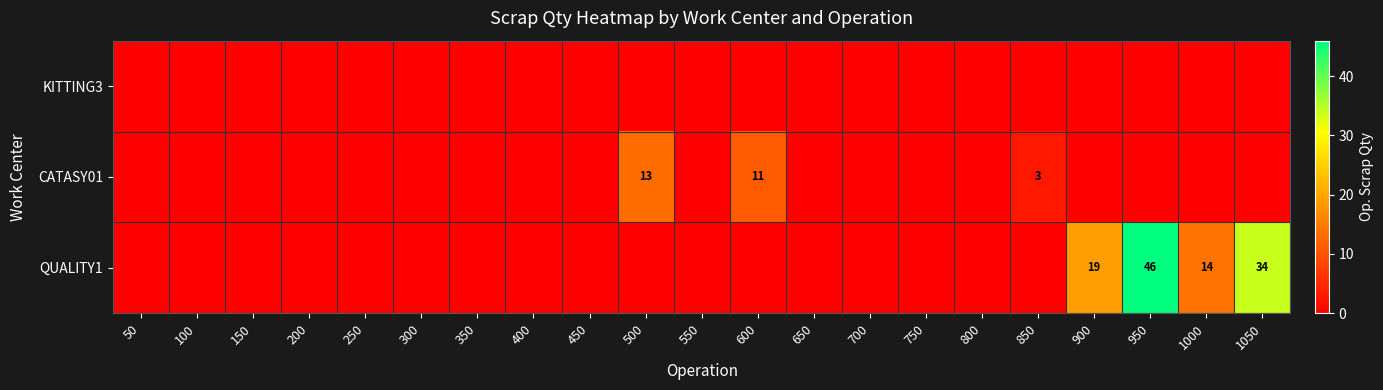

List the labels in order of CATASY01 value, smallest first.

50, 100, 150, 200, 250, 300, 350, 400, 450, 550, 650, 700, 750, 800, 900, 950, 1000, 1050, 850, 600, 500